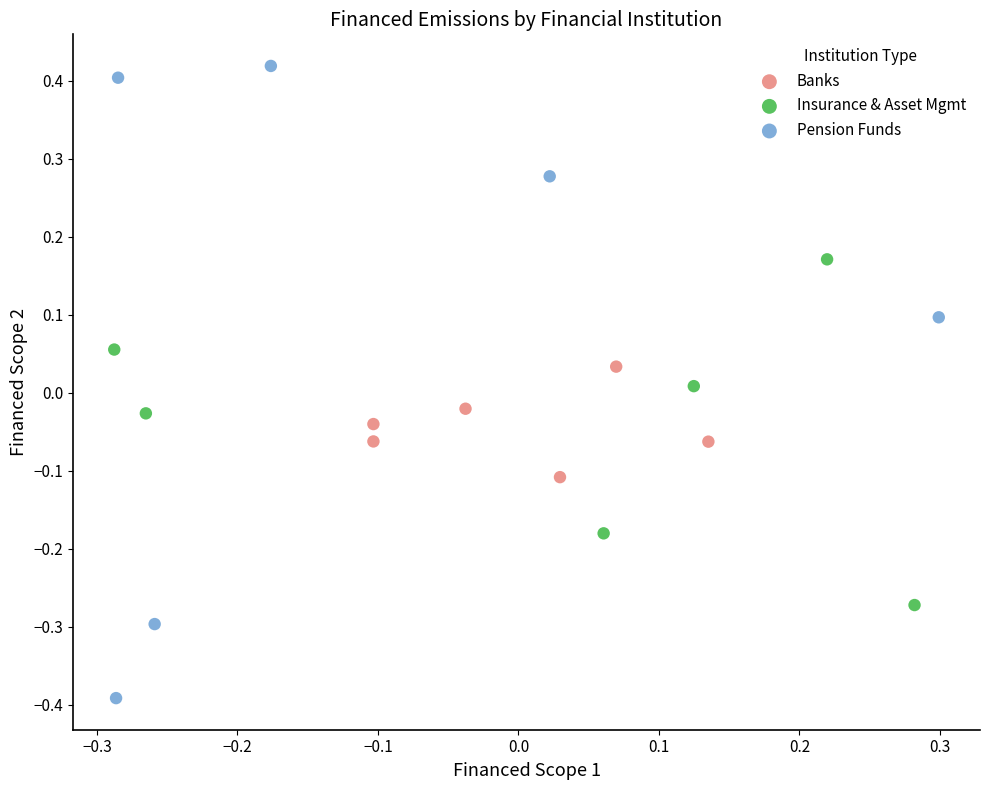

Which series contains the lowest Y value?

Pension Funds